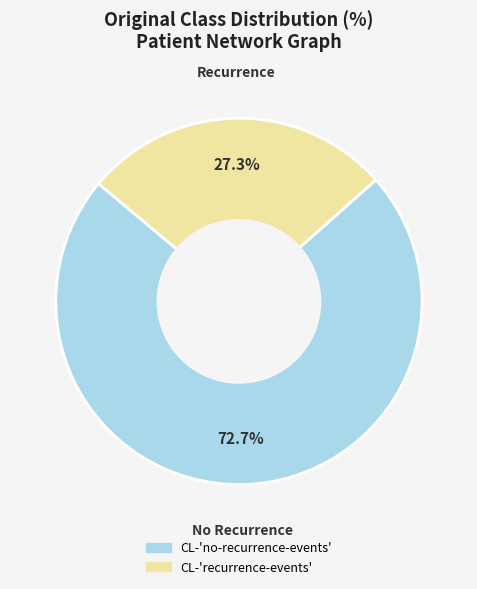

Which has a higher value, CL-'recurrence-events' or CL-'no-recurrence-events'?

CL-'no-recurrence-events'